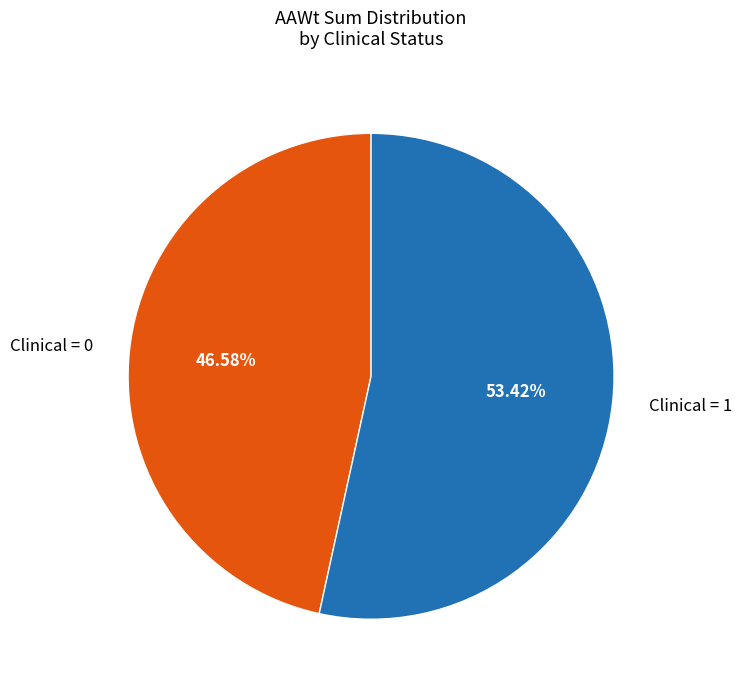

To the nearest percent, what is the average slice percentage?

50%